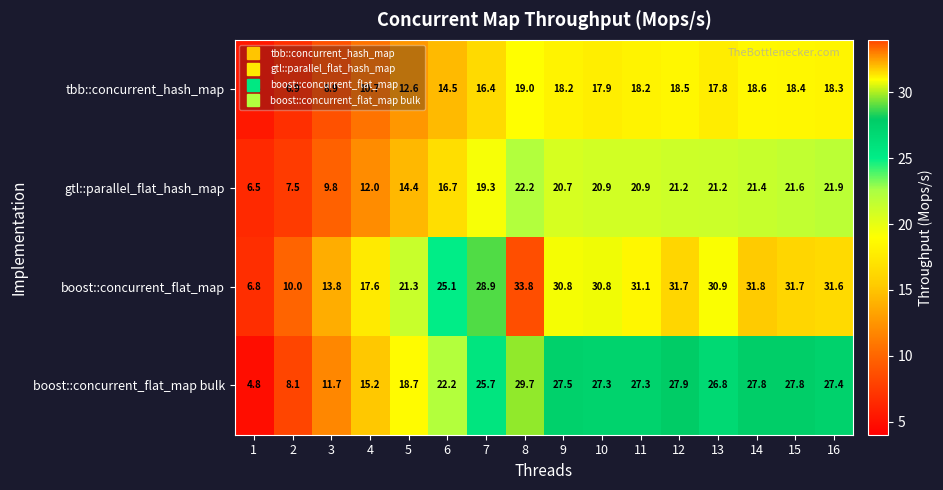

Which category has the highest value across all series?

8